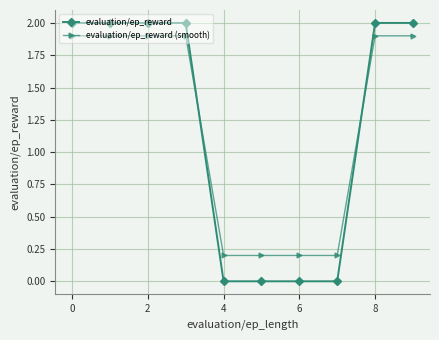

Does the chart display data point markers on the line(s)?

Yes